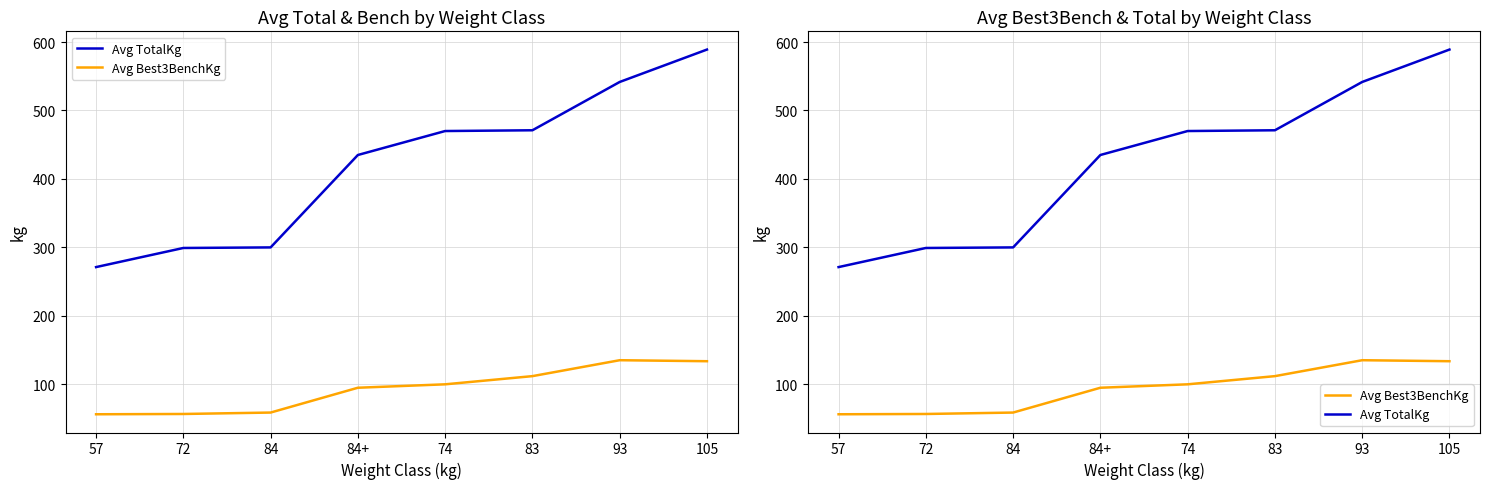

Where is Avg Best3BenchKg nearest to the value 95?

84+